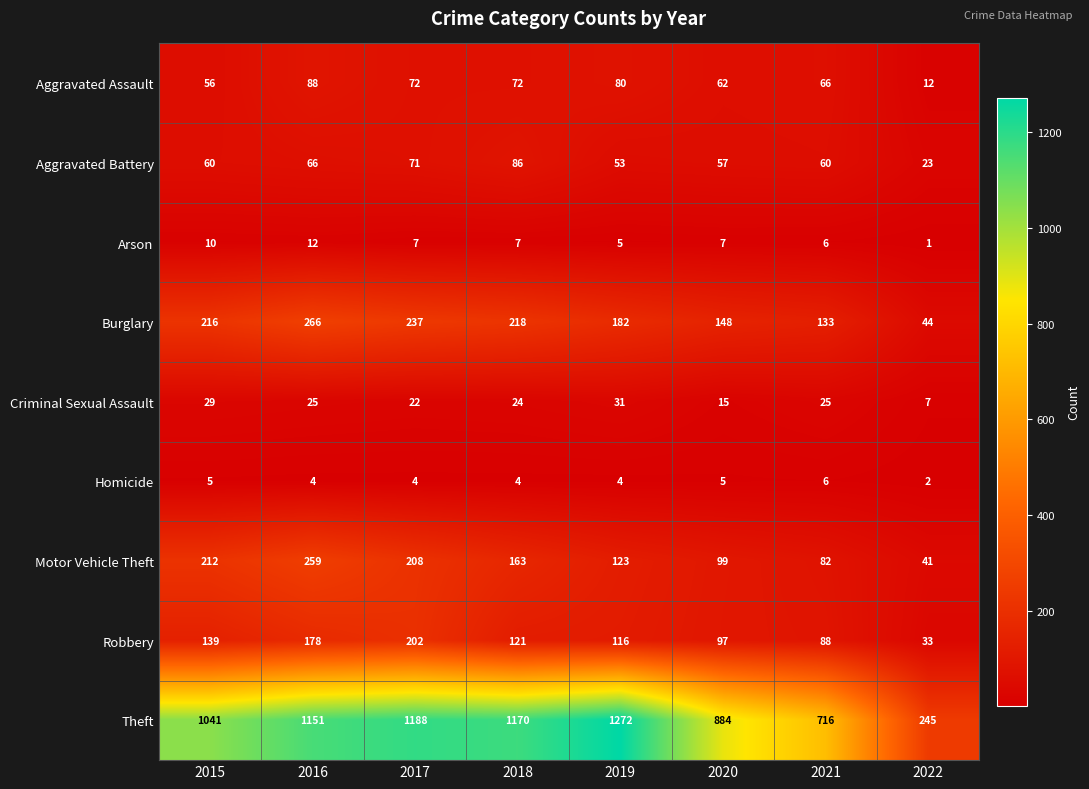

Where does the Aggravated Assault series first go above 72?

2016